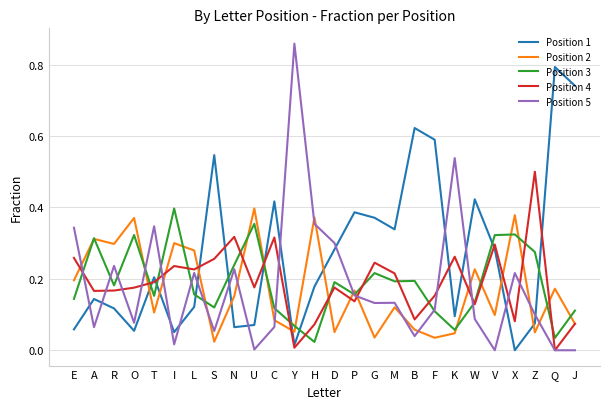

How many lines are shown in the chart?

5